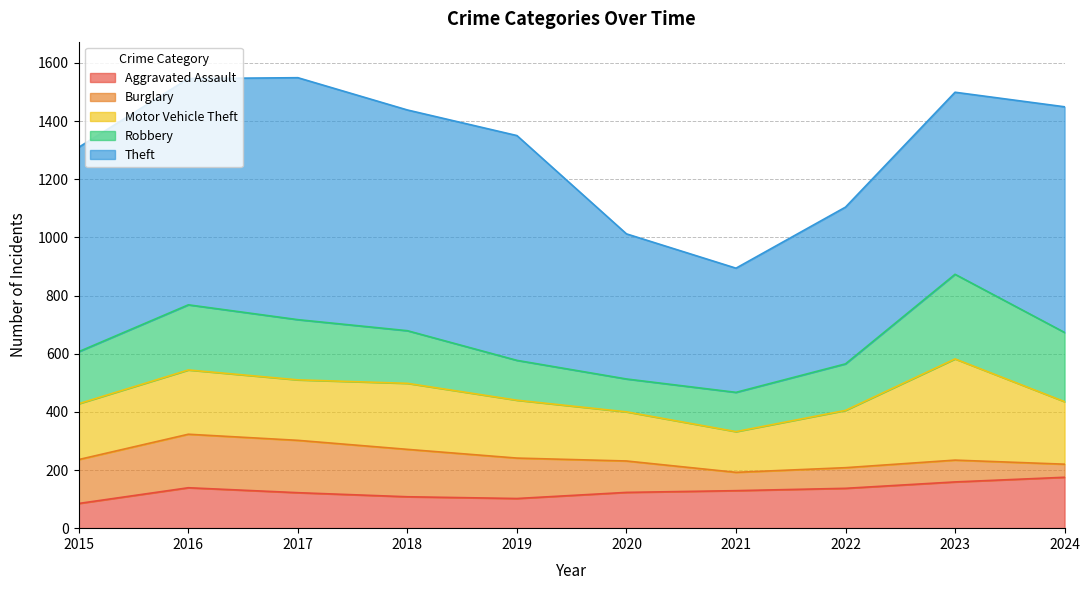

What is the value of the Theft point at the 4th from the left?

759